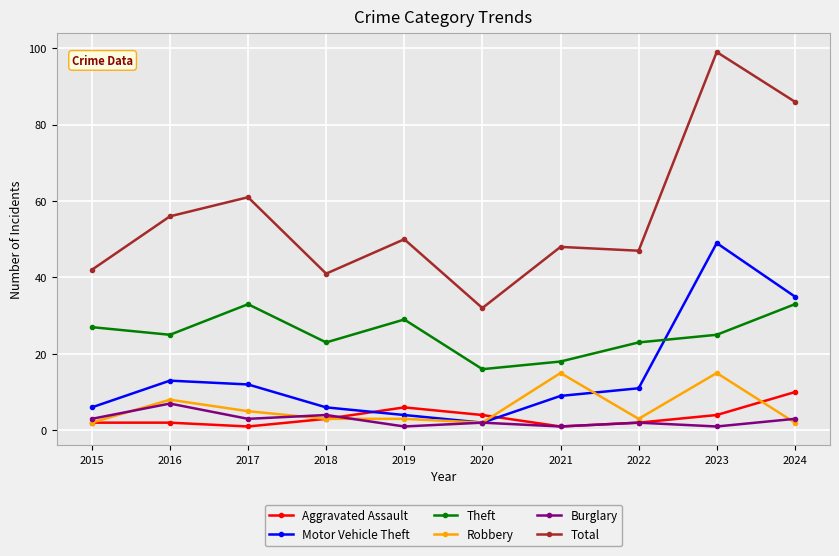

What value does the Burglary series have at 2022?

2